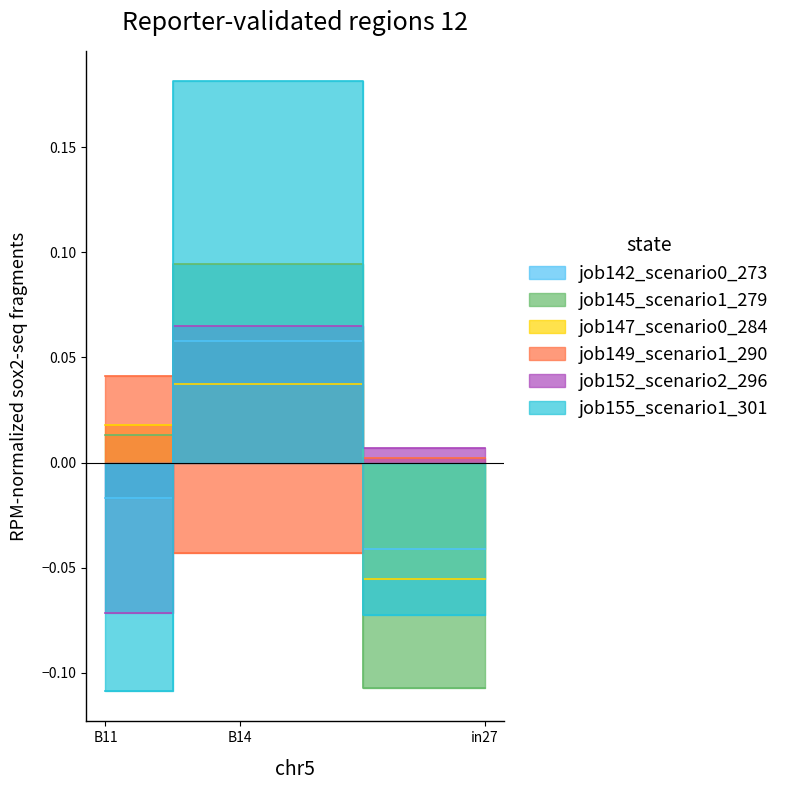

Which label corresponds to the smallest value in the chart?

B11